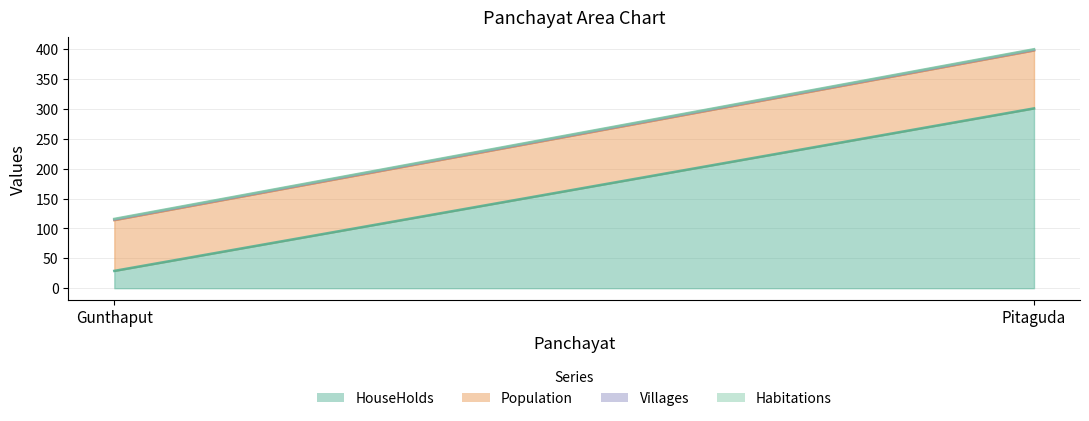

Where is Villages nearest to the value 1?

Gunthaput